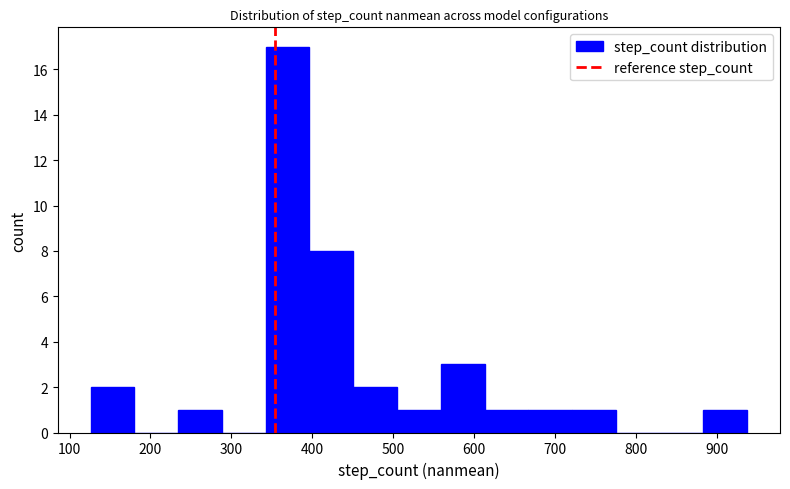

What is the height of the bar covering 450 to 500 on the x-axis? Neither the bar edges nor the heights are printed on the chart, so give them approximately, as read against the axes.

2